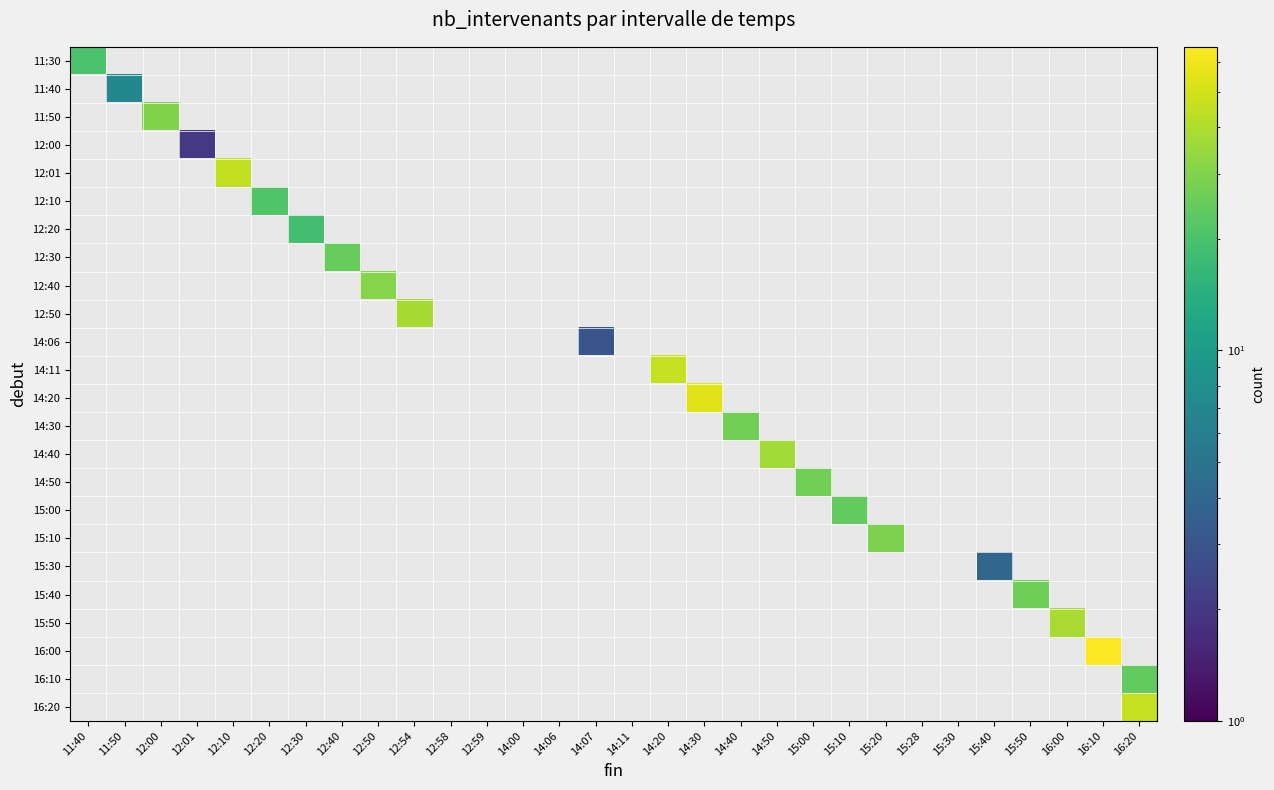

How many data points does each series have?

30